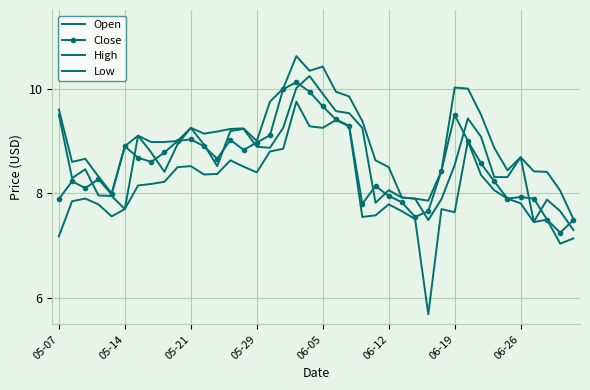

Which series has the widest spread of values?

Low